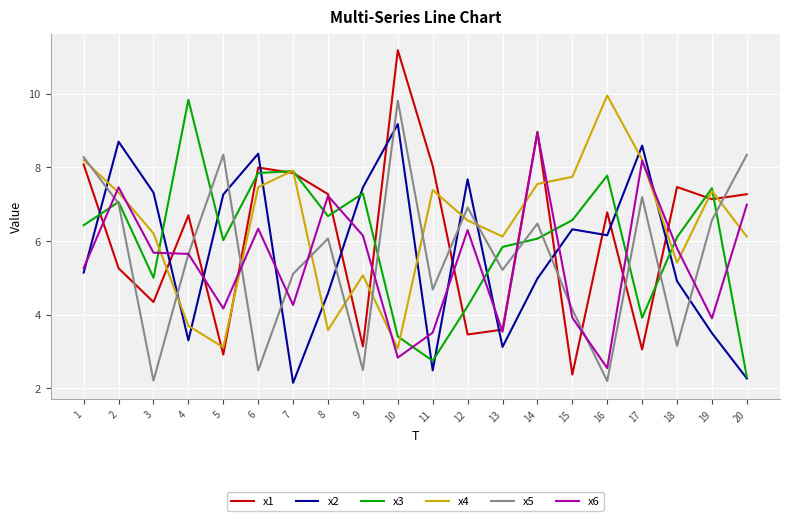

What is the total value across all series at 7?

35.2